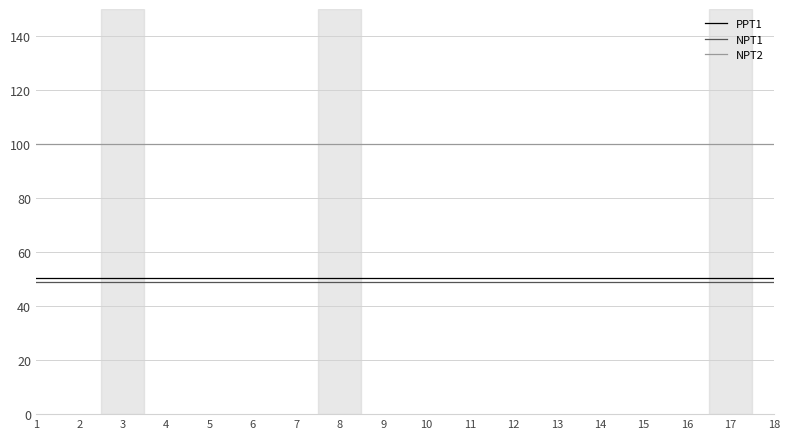

Does the chart have visible grid lines?

Yes